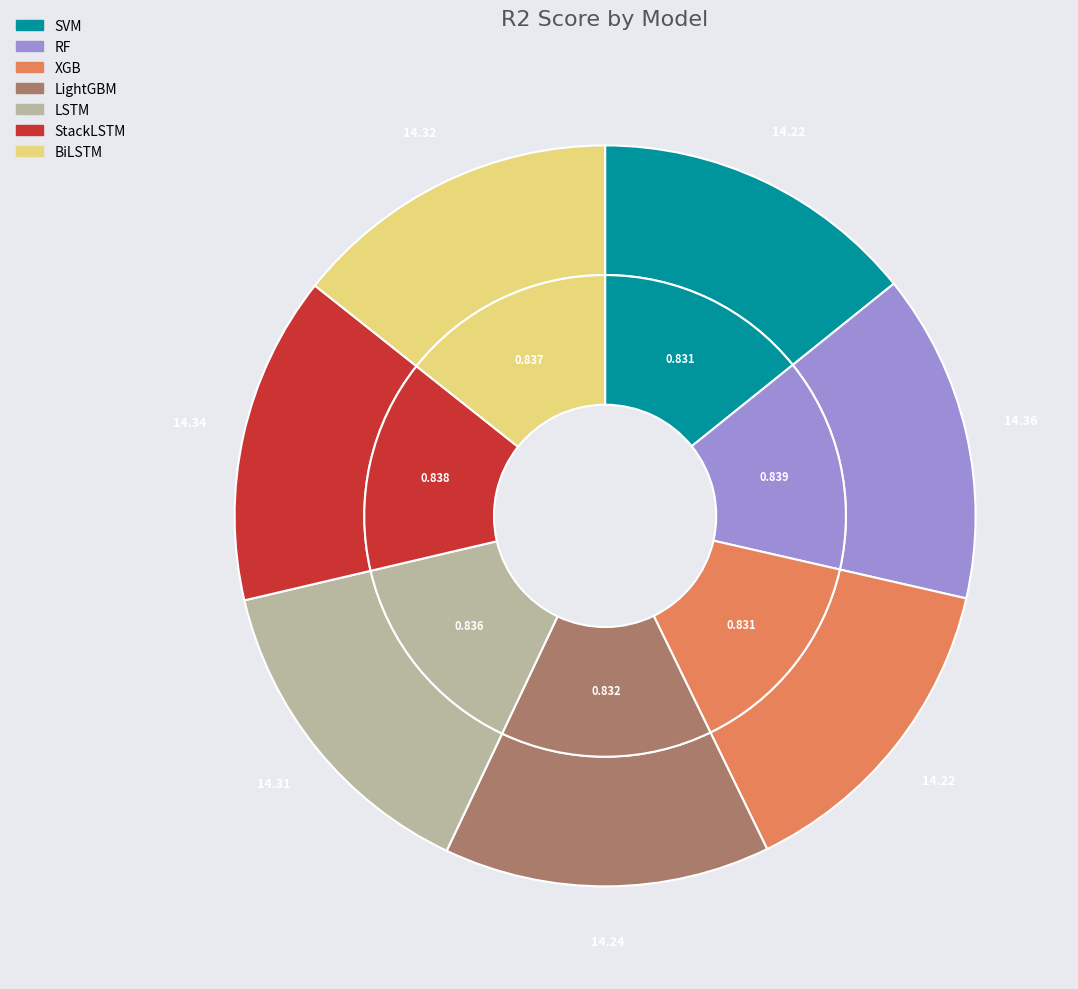

True or false: StackLSTM accounts for 14% of the total.

True